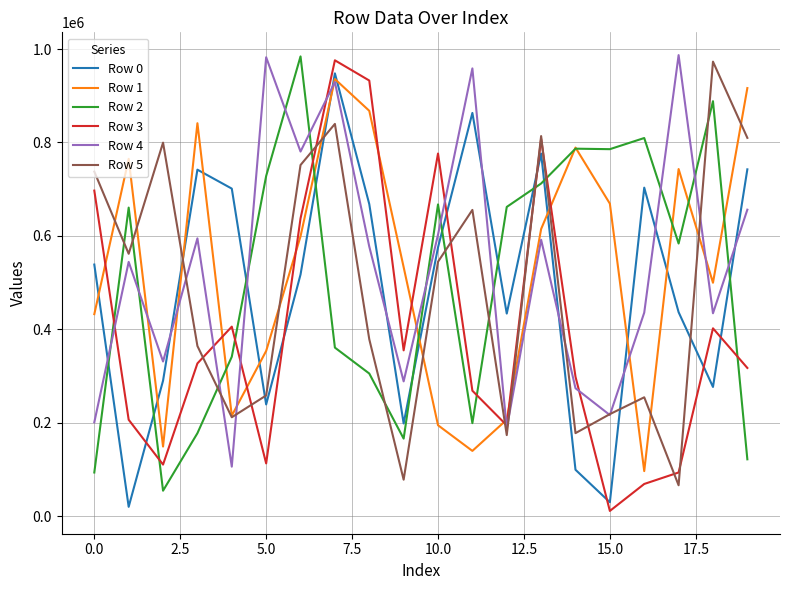

True or false: Row 2 and Row 3 cross at least once.

True